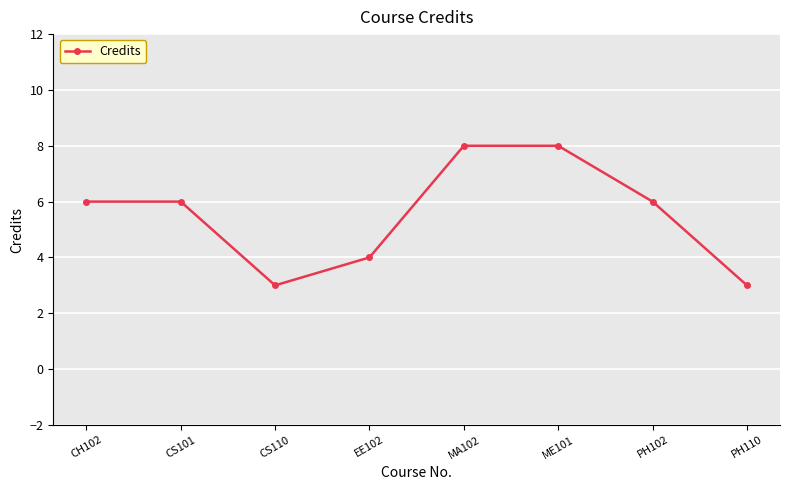

Which has a higher value, CH102 or CS110?

CH102